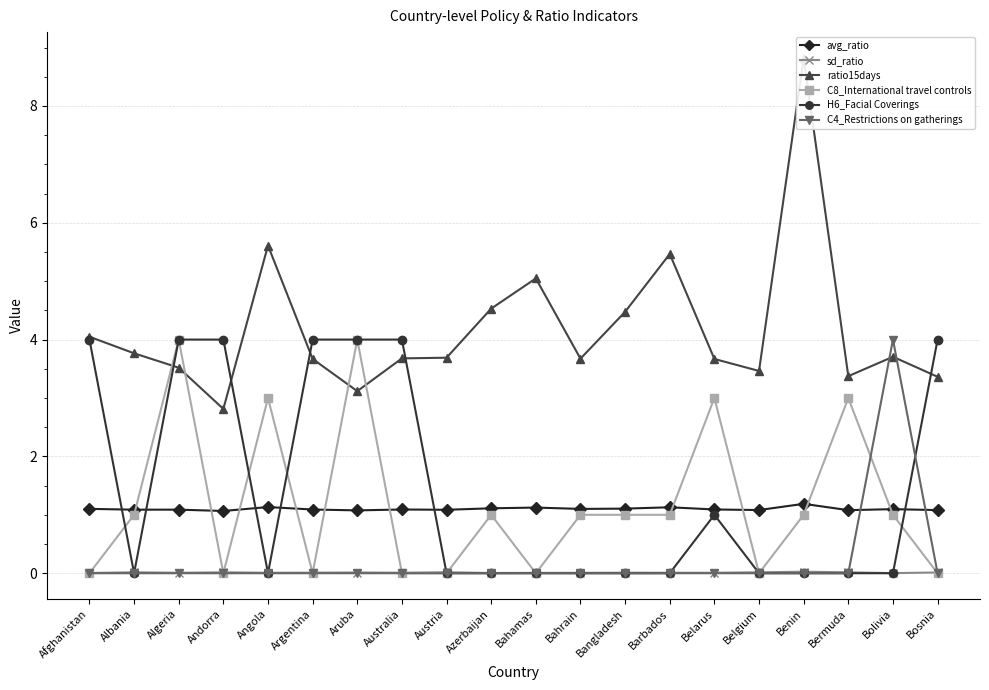

Where is the first local maximum for sd_ratio?

Albania